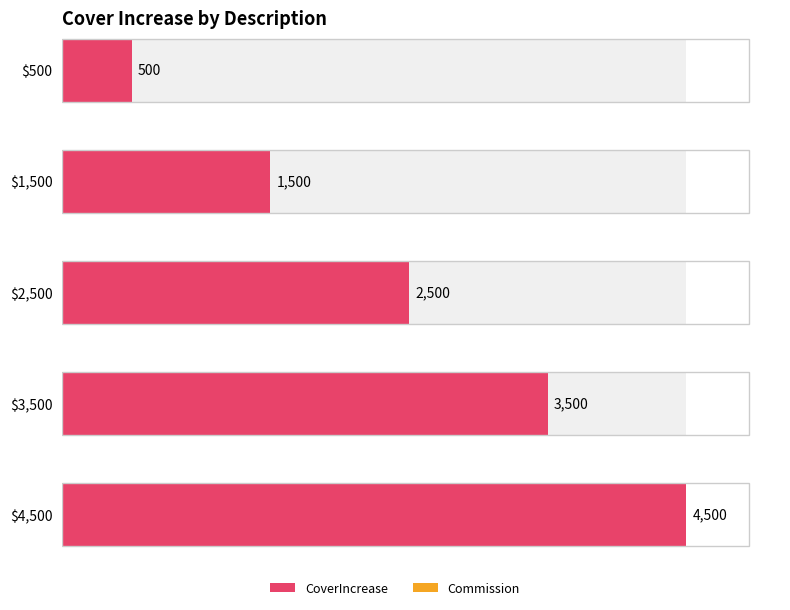

Rank the series by their maximum value, from highest to lowest.

CoverIncrease, Commission